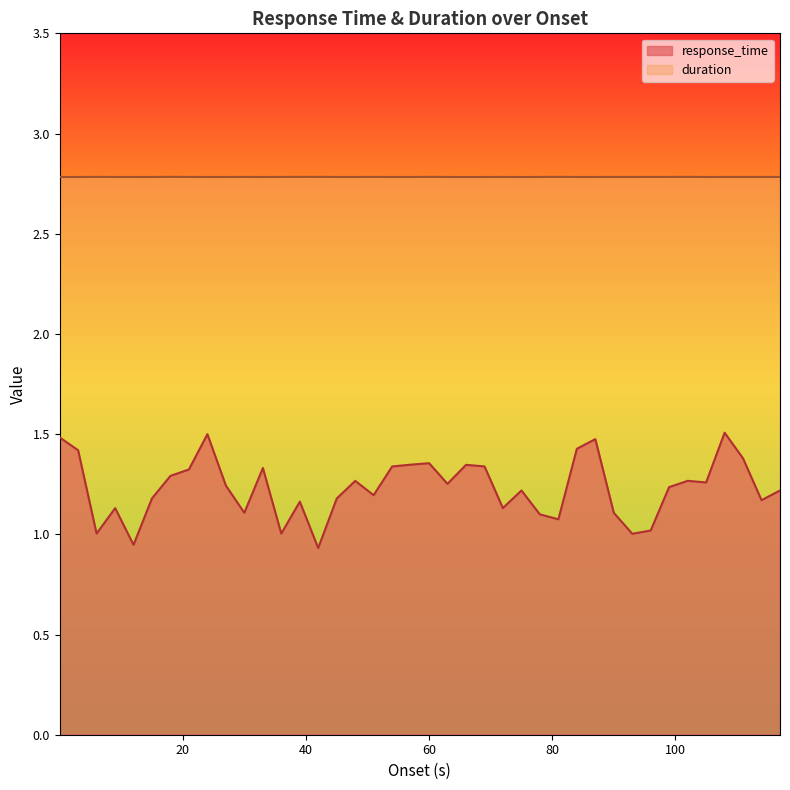

Which series has the largest range (max minus min)?

response_time